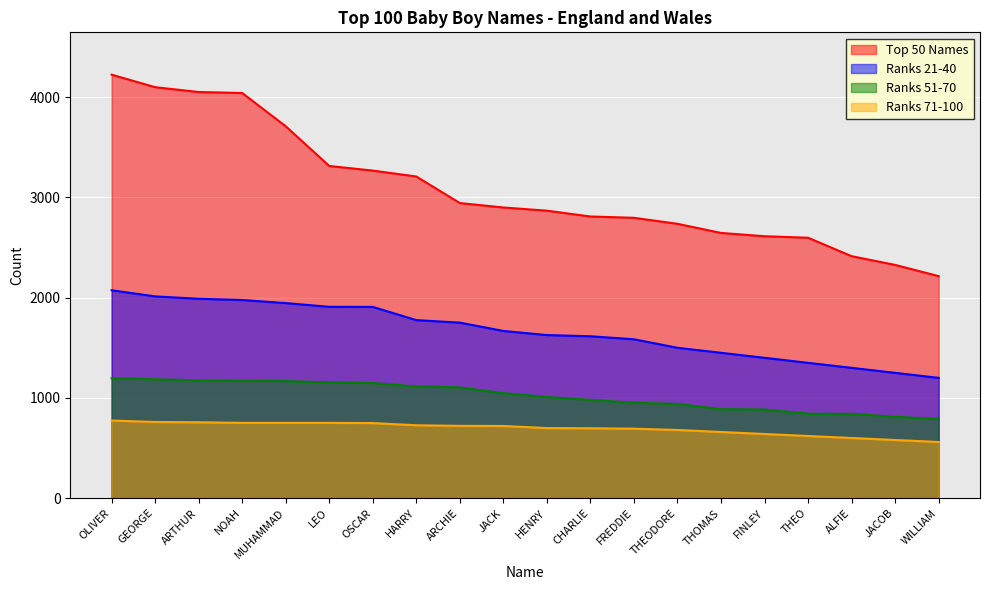

The Top 50 Names series shows 4604 at OSCAR. True or false?

False